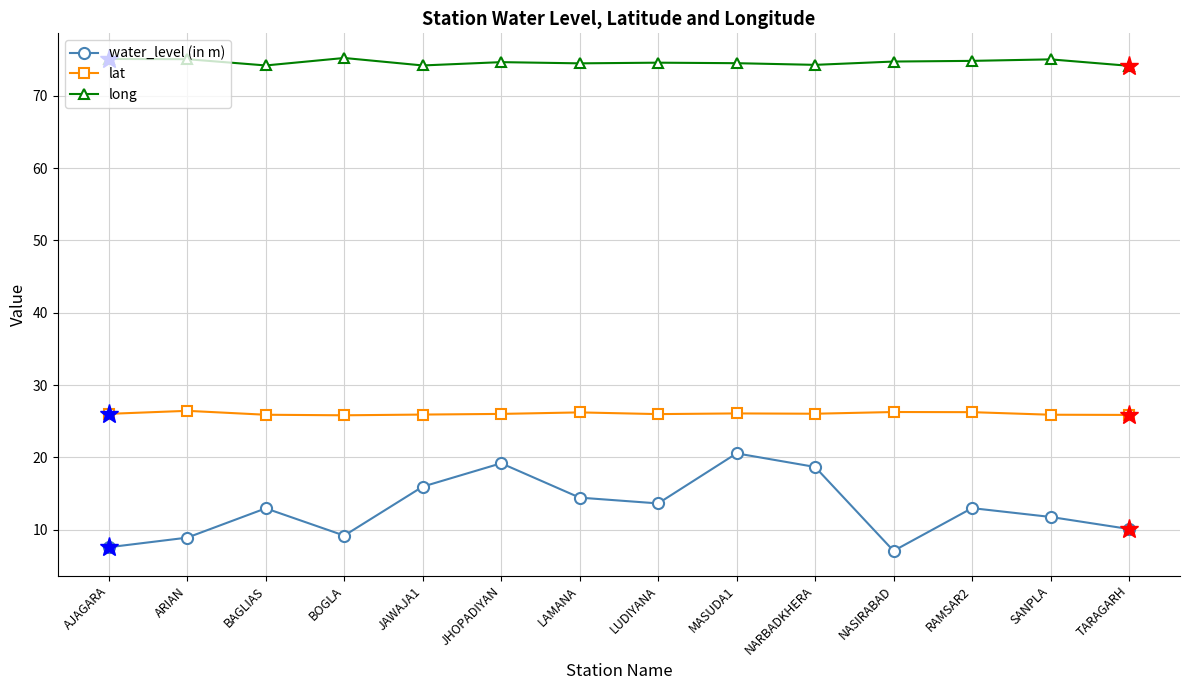

How many lines are shown in the chart?

3